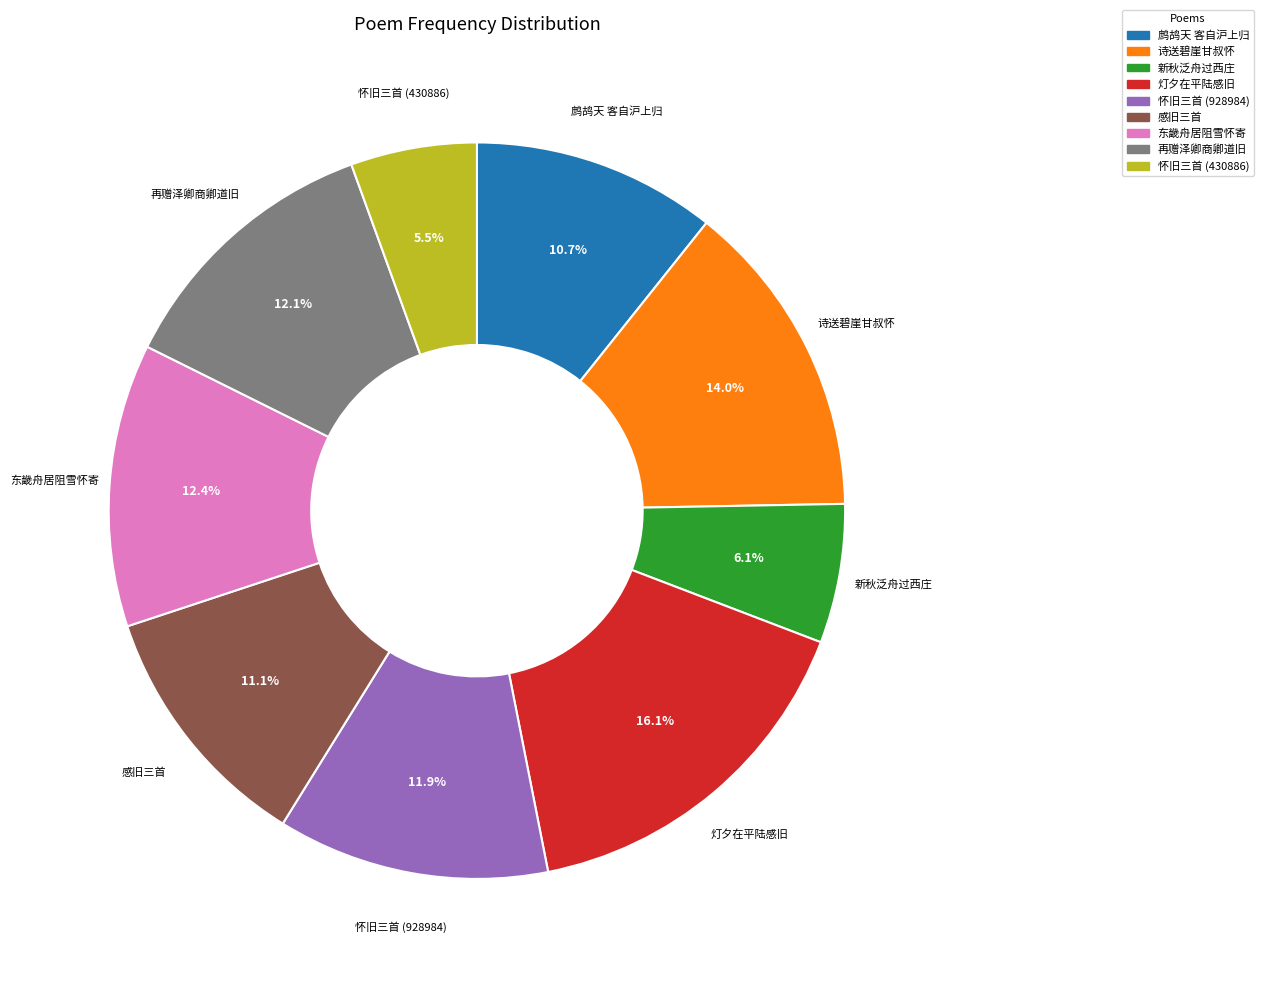

How many segments does this pie chart have?

9